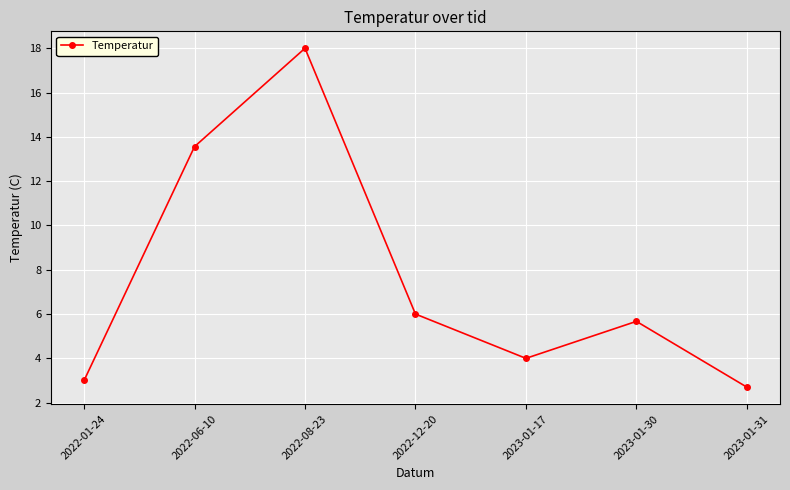

Is it true that the value at 2023-01-17 is 2.5?

False